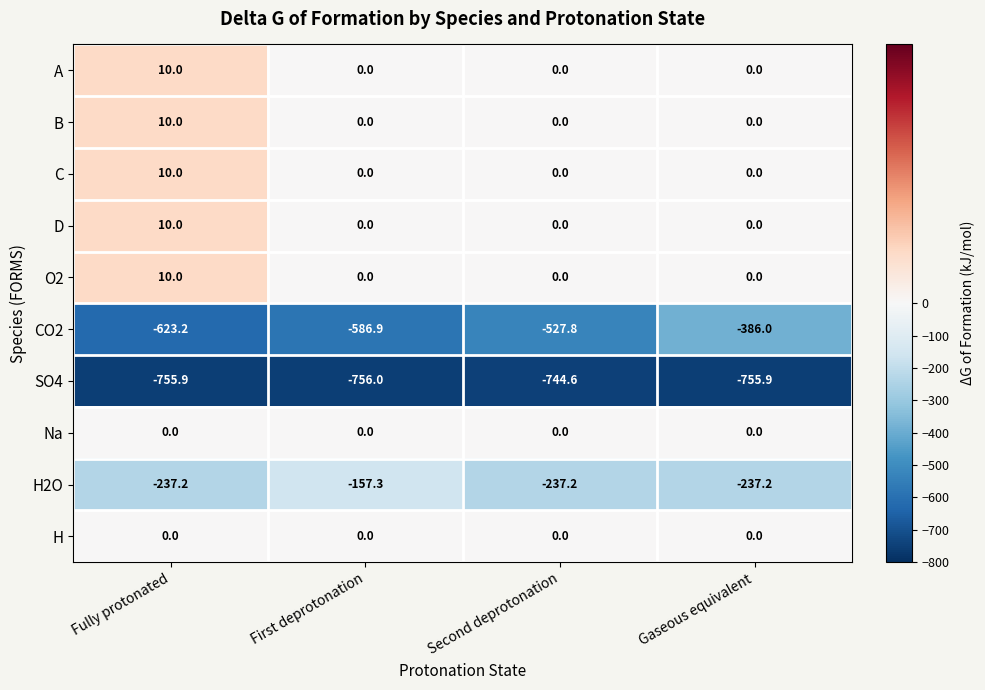

At which category is the sum across all series the highest?

Gaseous equivalent